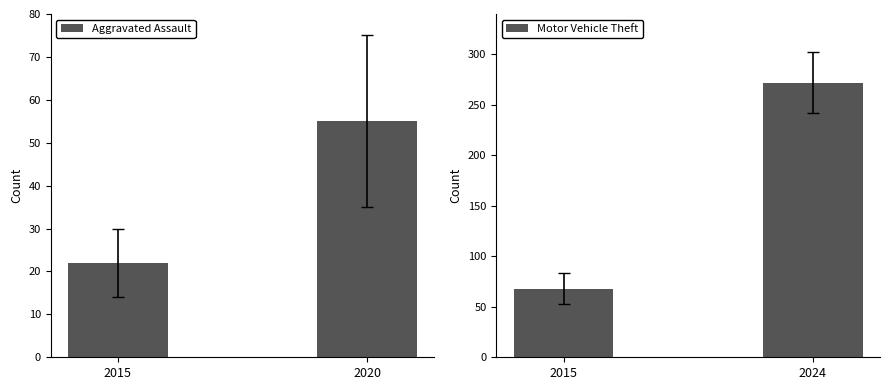

Between 2015 and 2020, which is larger?

2020